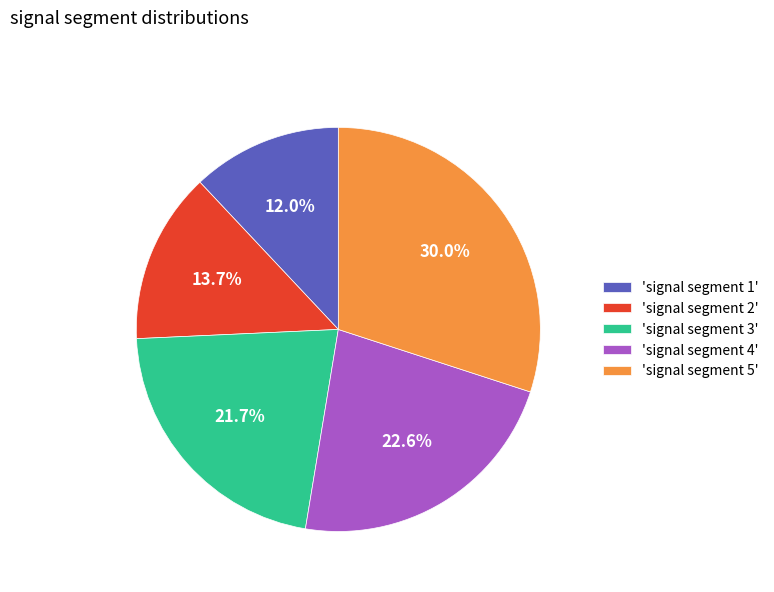

Rank the categories by value from lowest to highest.

'signal segment 1', 'signal segment 2', 'signal segment 3', 'signal segment 4', 'signal segment 5'